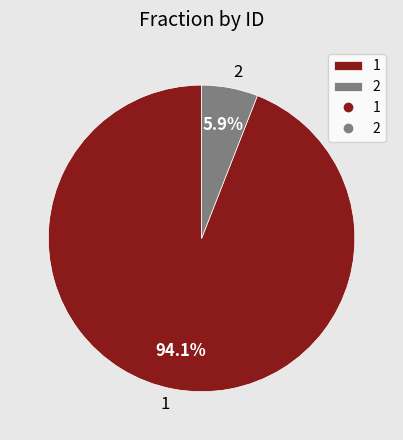

What is the largest slice in the pie chart?

1